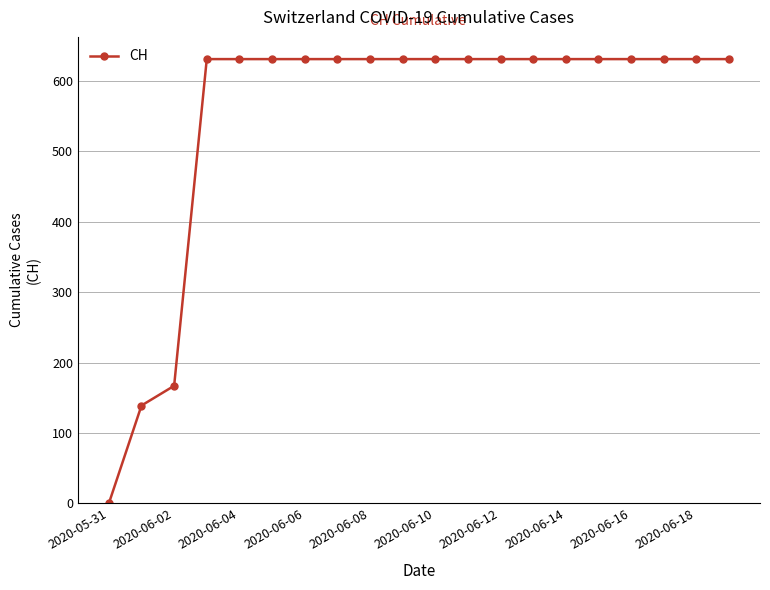

What is the value of the 6th point from the left?

631